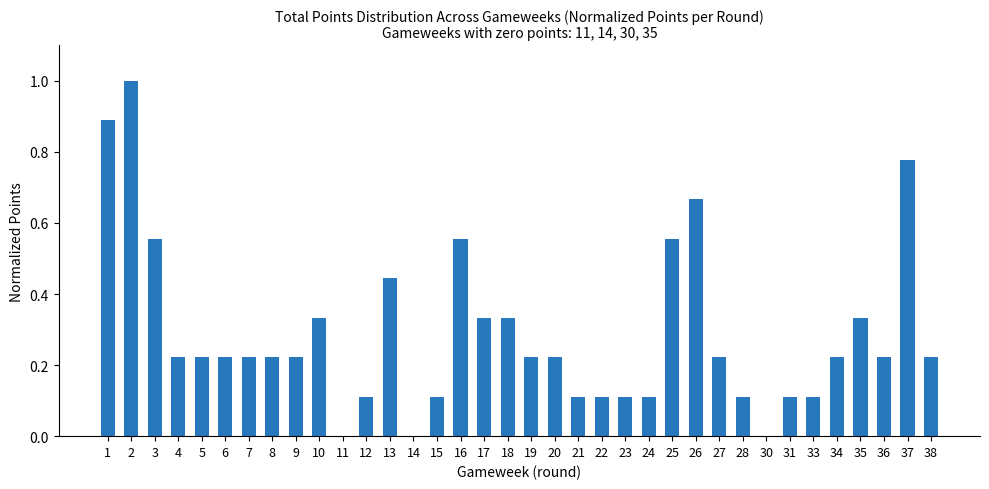

Are the bars horizontal?

No